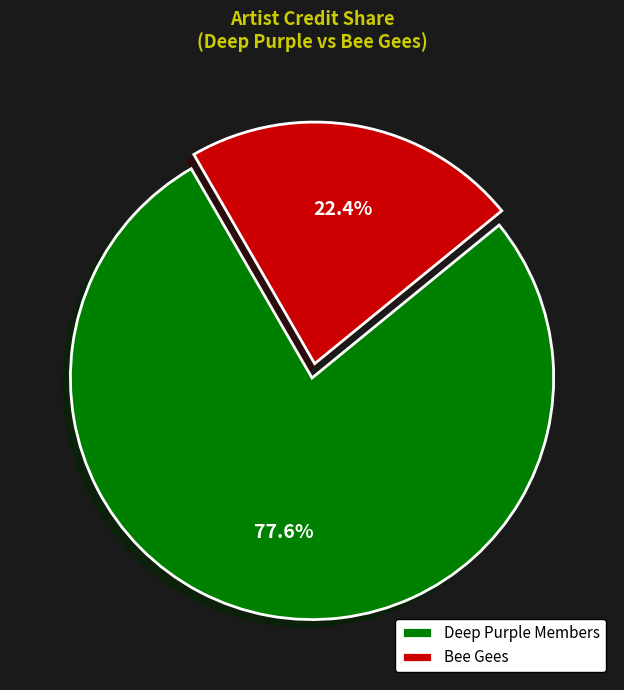

Which slice represents more than half of the pie?

Deep Purple Members